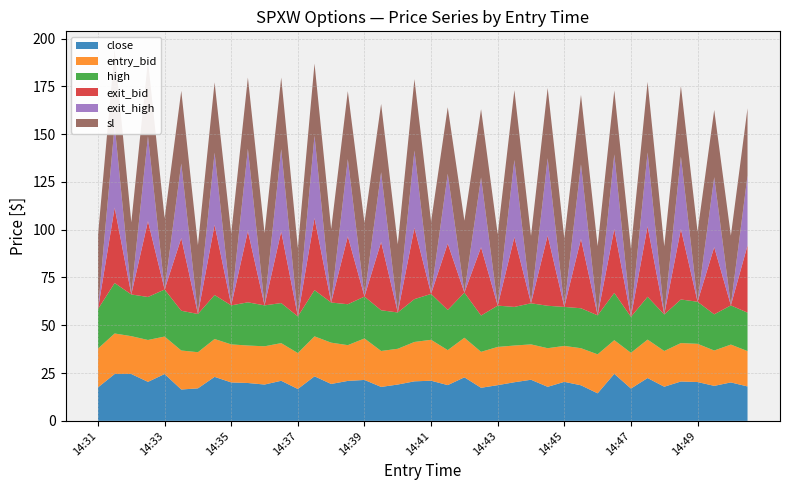

Reading left to right, transcribe all the data shown in this chart.

close: 17.5	24.5	24.5	20.4	24.5	16.4	17.0	23.0	20.1	19.8	19.0	21.0	16.7	23.3	19.3	20.9	21.4	17.8	19.0	20.7	21.0	18.7	22.8	17.3	18.7	20.2	21.5	17.8	20.4	18.6	14.4	24.6	16.9	22.4	17.9	20.6	20.3	18.3	20.1	18.0
high: 20.7	26.4	21.8	22.5	24.6	20.8	20.0	23.0	20.4	22.6	21.4	21.0	19.2	24.2	21.0	21.4	21.9	21.3	19.0	22.4	24.0	21.0	23.6	19.0	21.6	20.2	21.5	22.2	20.4	20.9	20.4	24.7	18.8	22.4	19.1	22.8	22.0	18.9	20.5	20.1
sl: 38.6	39.4	37.6	39.6	37.2	38.0	35.9	36.8	37.5	37.2	37.7	37.4	35.7	37.7	38.3	35.5	38.5	35.7	35.5	37.3	37.7	34.8	37.5	35.7	37.2	36.5	35.1	36.8	35.7	36.3	36.1	33.4	35.5	36.9	35.5	36.9	36.6	35.1	36.4	35.1
entry_bid: 20.3	21.2	19.8	21.9	19.6	20.4	18.9	19.8	19.9	19.6	20.0	19.7	18.8	20.9	21.6	18.7	21.7	18.8	18.7	20.6	21.4	18.3	20.7	18.8	20.0	19.2	18.5	20.2	18.8	19.4	20.4	17.6	18.7	20.1	18.7	20.1	20.0	18.5	19.8	18.5
exit_bid: 0.1	39.4	0.1	39.6	0.1	38.0	0.1	36.8	0.1	37.2	0.1	37.4	0.1	37.7	0.1	35.5	0.1	35.7	0.1	37.3	0.1	34.8	0.1	35.7	0.1	36.5	0.1	36.8	0.1	36.3	0.1	33.4	0.1	36.9	0.1	36.9	0.1	35.1	0.1	35.1
exit_high: 0.1	43.1	0.1	44.5	0.1	39.0	0.1	37.7	0.1	43.1	0.1	43.1	0.1	43.1	0.1	40.4	0.1	36.5	0.1	40.4	0.1	36.5	0.1	36.5	0.1	40.4	0.1	40.4	0.1	39.0	0.1	39.0	0.1	38.7	0.1	37.9	0.1	36.6	0.1	36.6